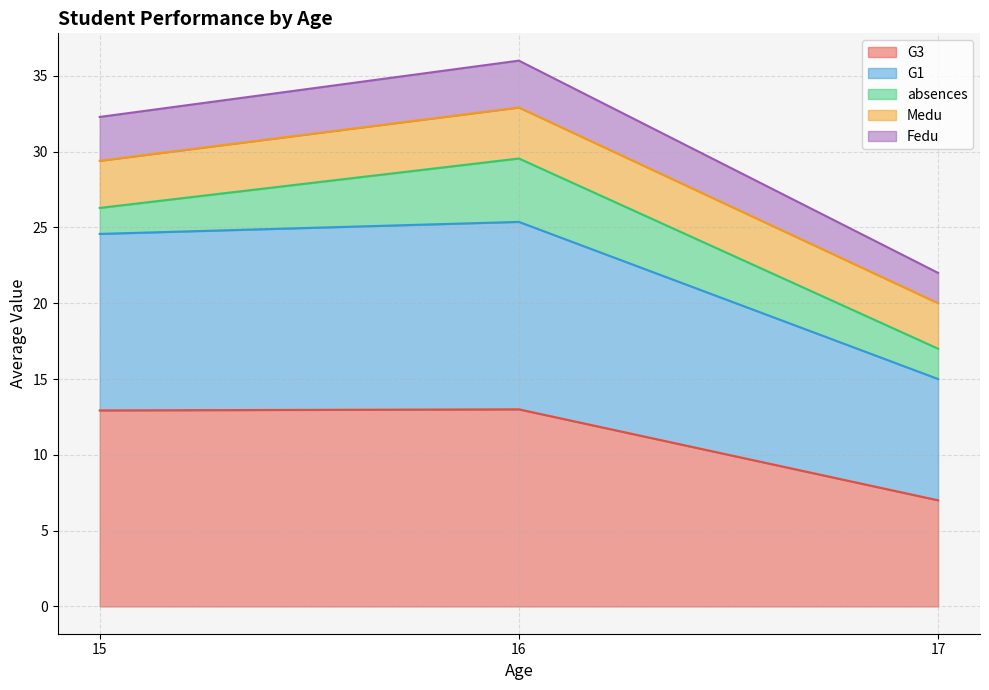

What is the total value across all series at 15?

32.3